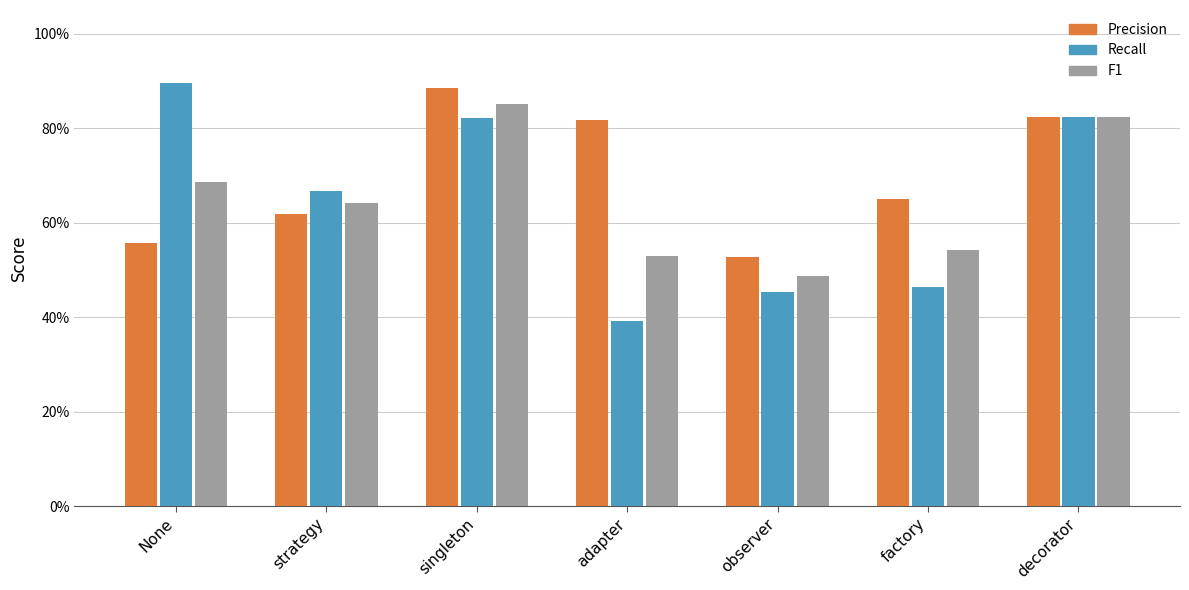

What is the label of the 2nd bar from the left?

strategy